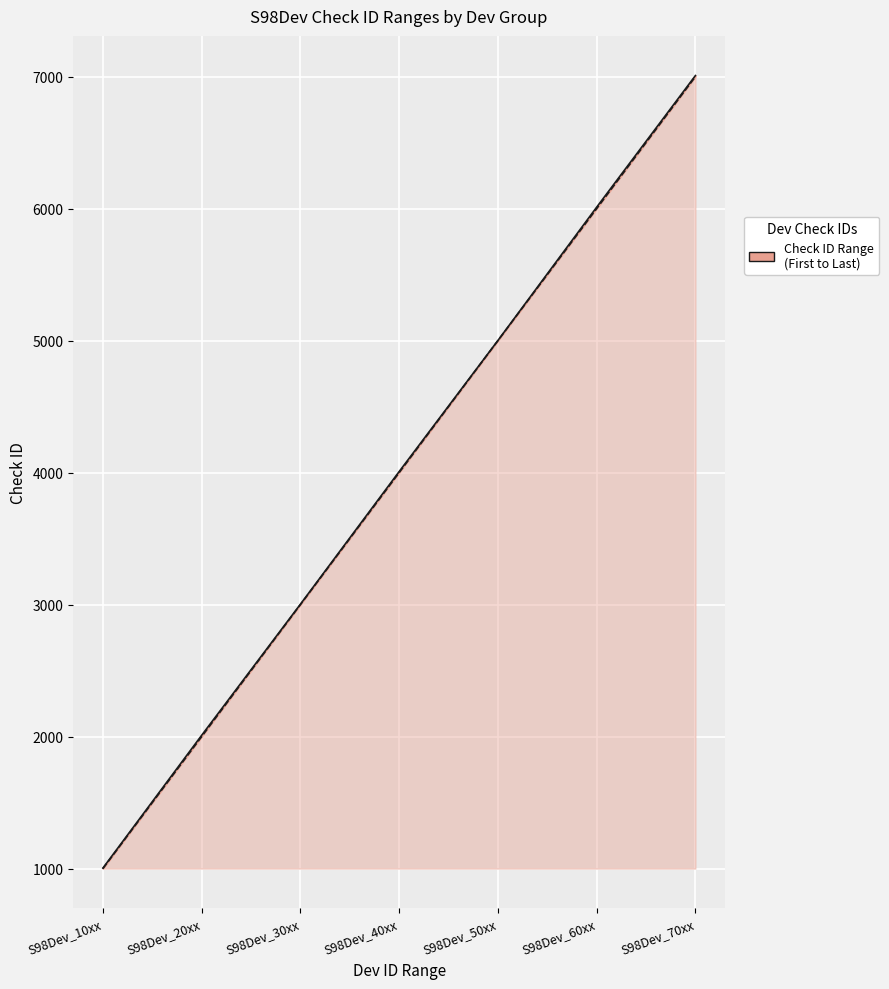

What value does the data have at S98Dev_40xx, to the nearest 50?

4000